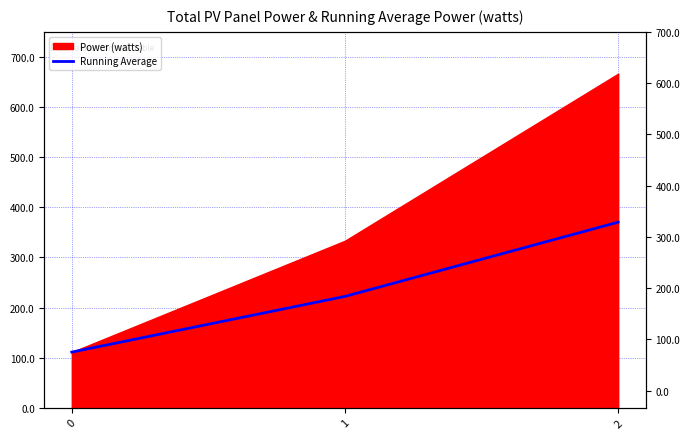

At which category does the chart reach its peak across all series?

2